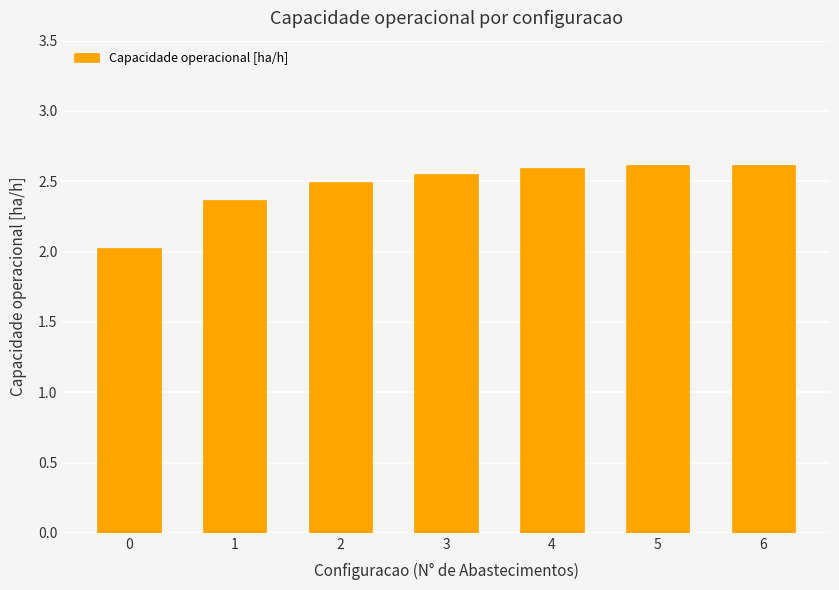

What is the difference between the maximum and minimum values?

0.6